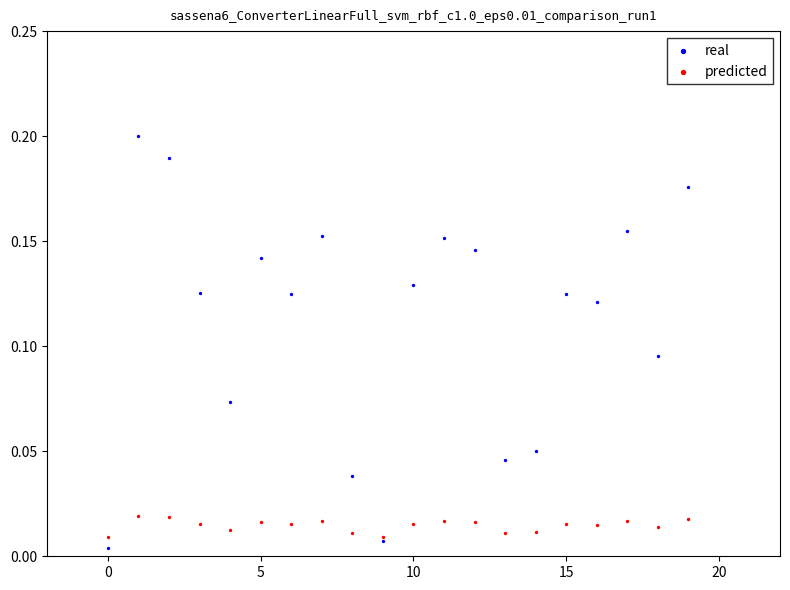

What are all the series names shown in the legend?

real, predicted